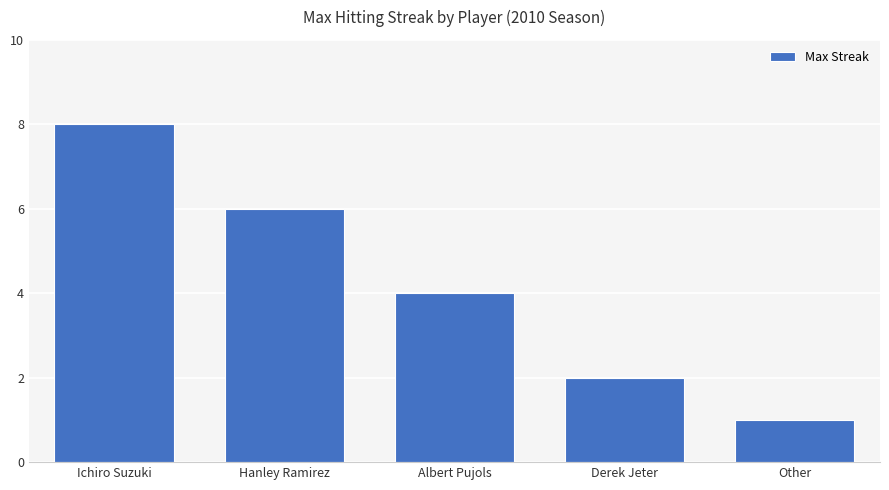

Is it true that the value at Albert Pujols is 7?

False